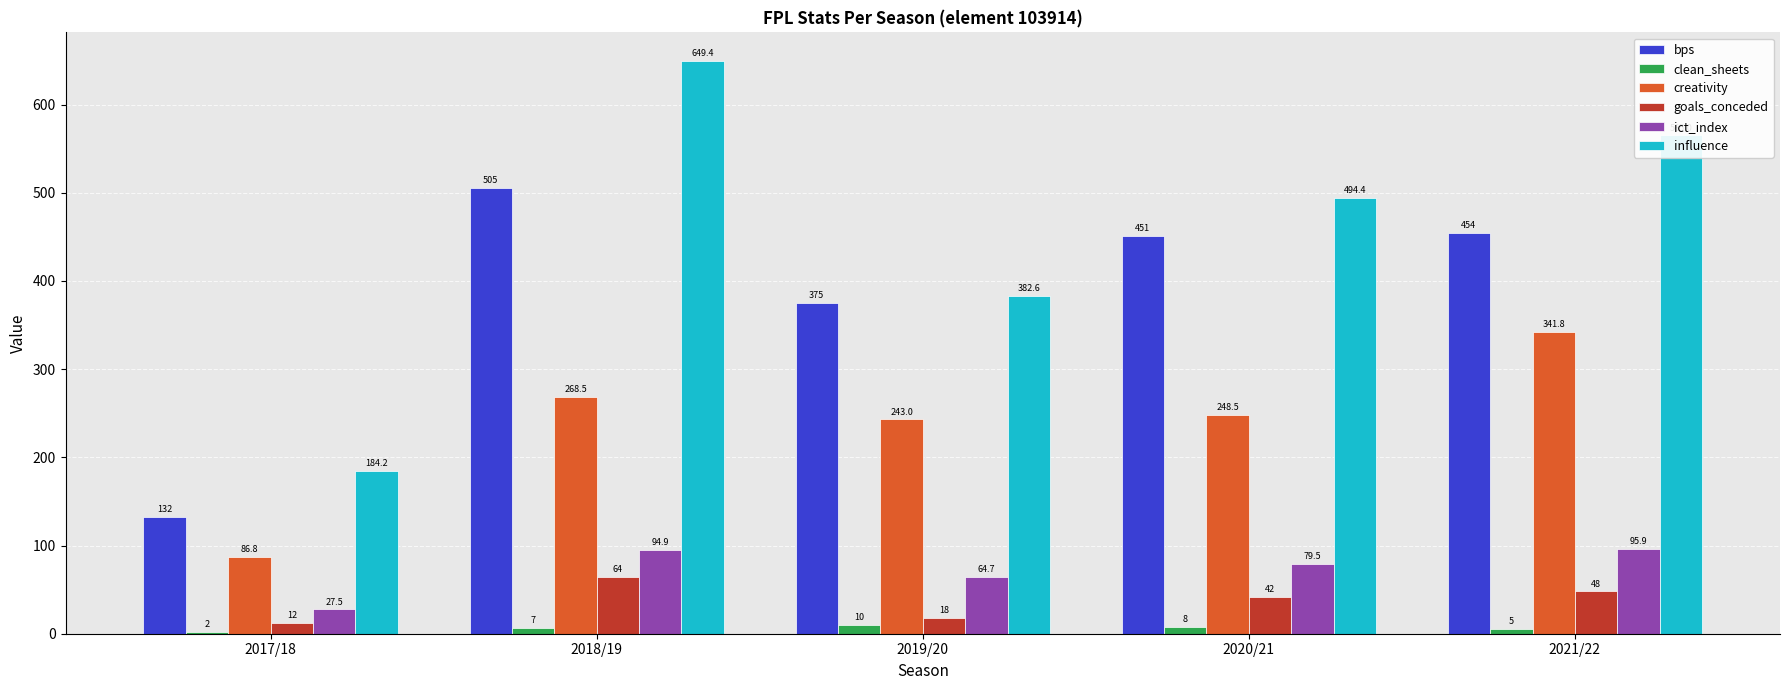

Is the value of ict_index at 2018/19 greater than the value of creativity at 2017/18?

Yes